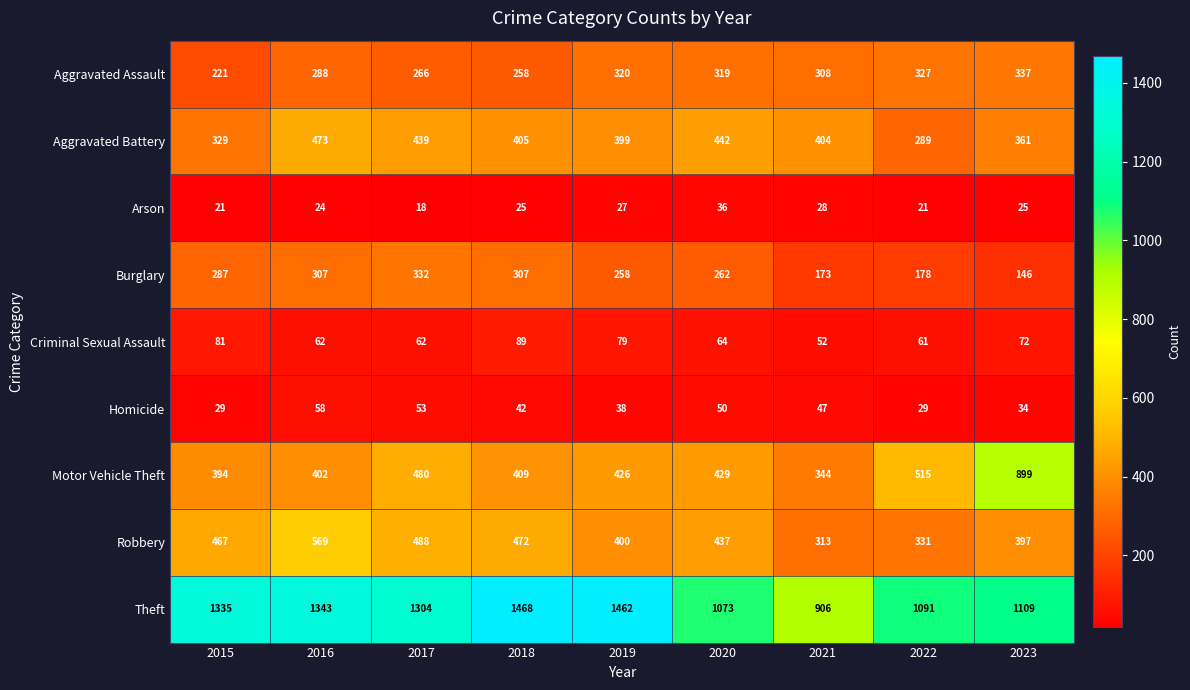

What is the sum of all Criminal Sexual Assault values?

622